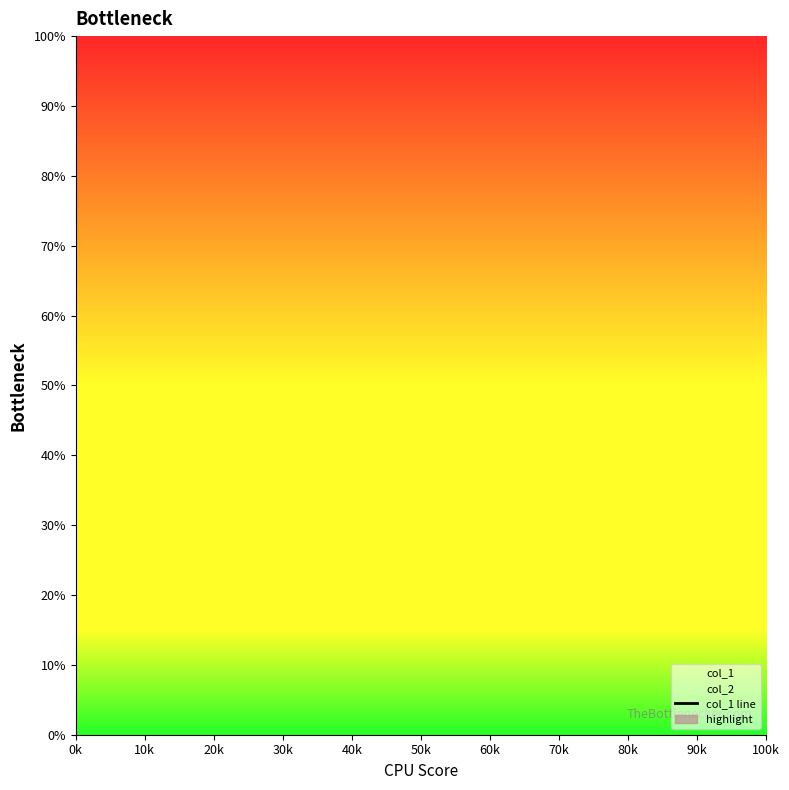

Count the number of values greater than 67.

17